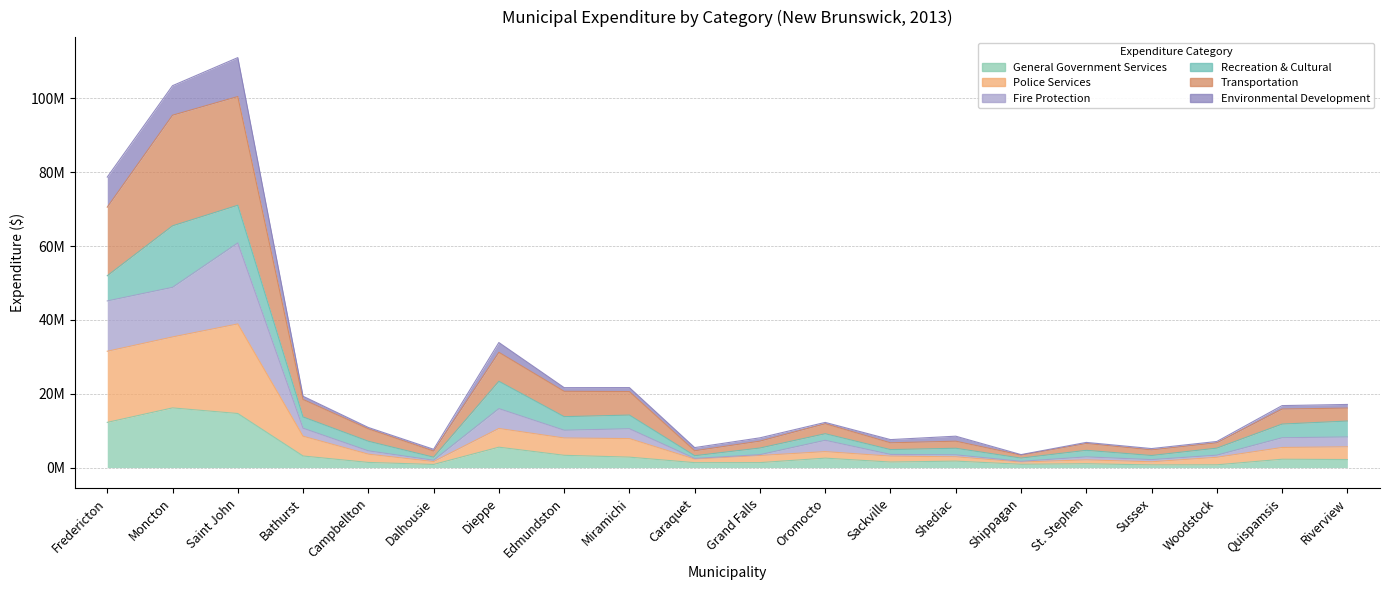

At which label is Transportation closest to 51?

Fredericton